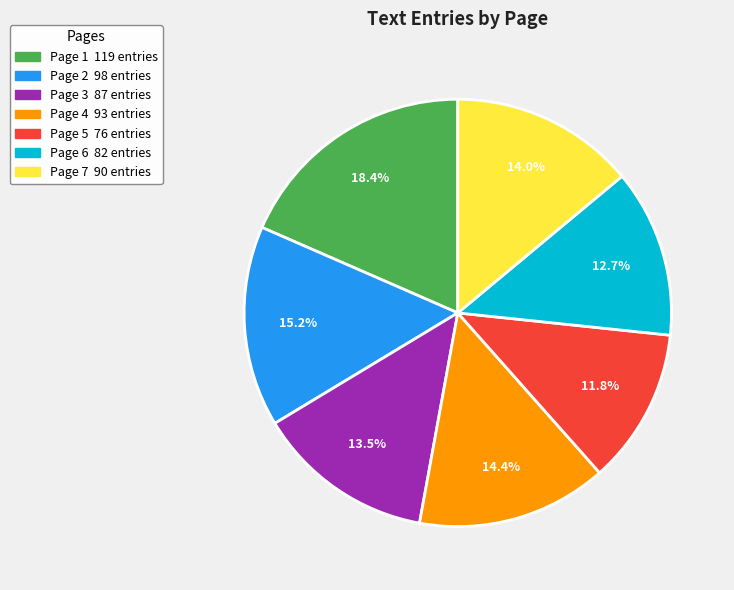

Approximately how many times larger is the value at Page 4 compared to Page 5?

1.2